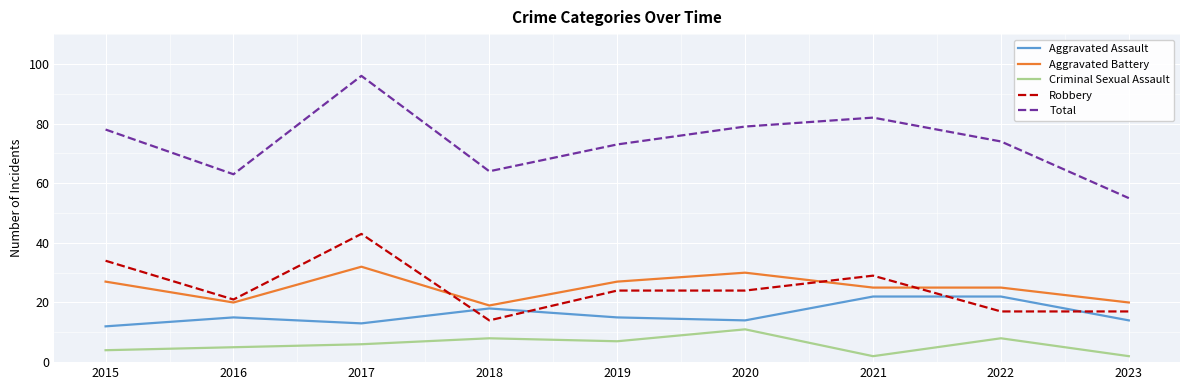

Is this an area chart (filled region under the line)?

No